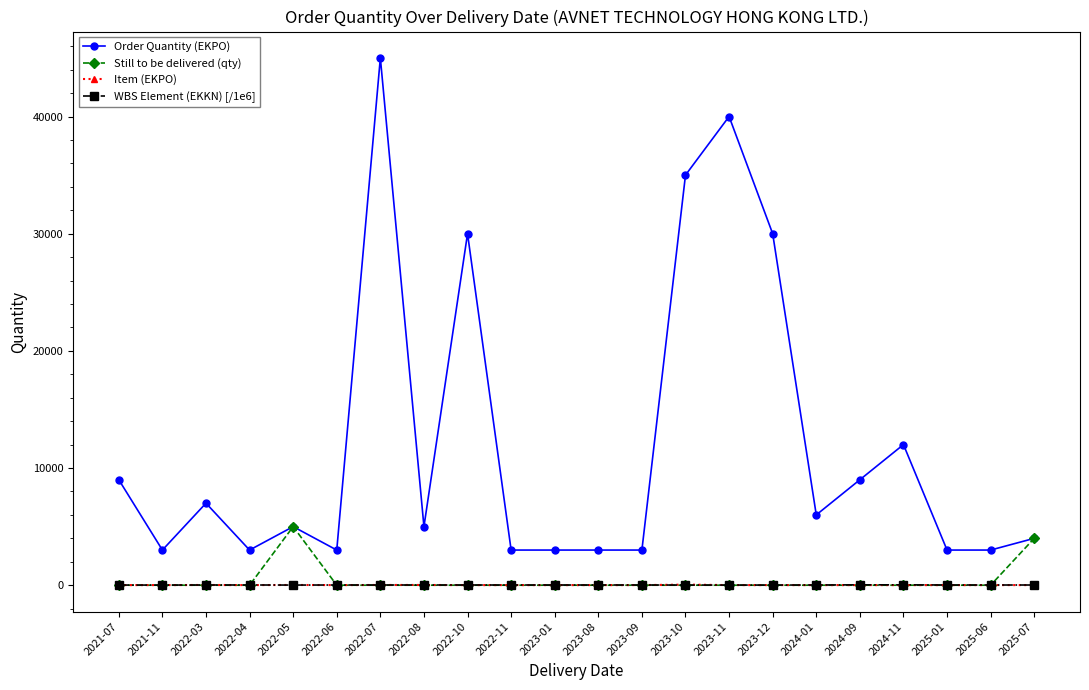

How many data points in Item (EKPO) are above 10?

5